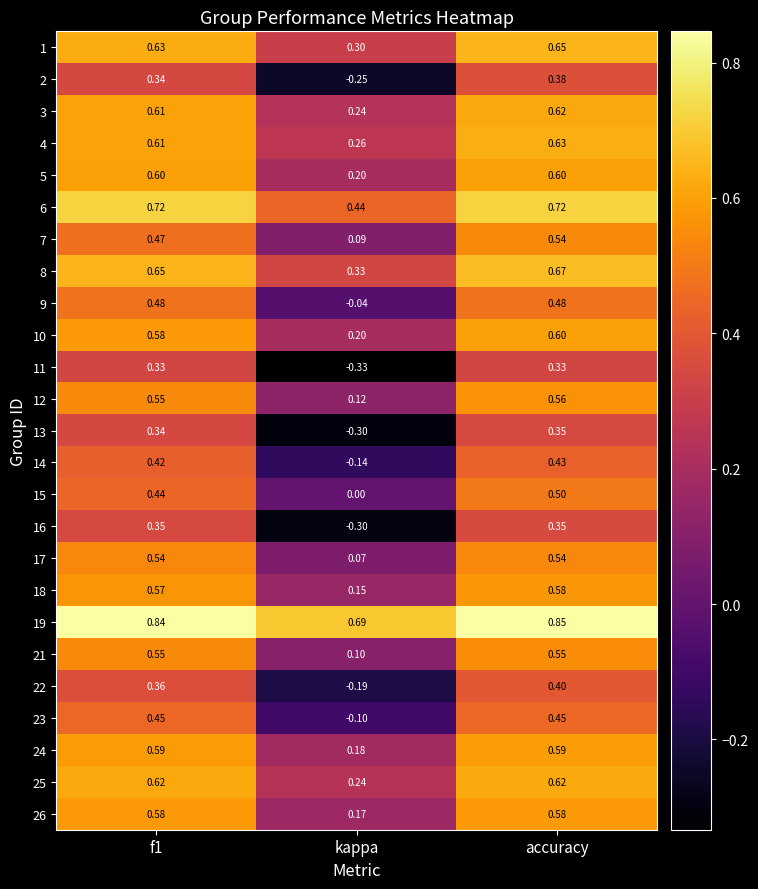

Which series changed the most between f1 and accuracy?

7